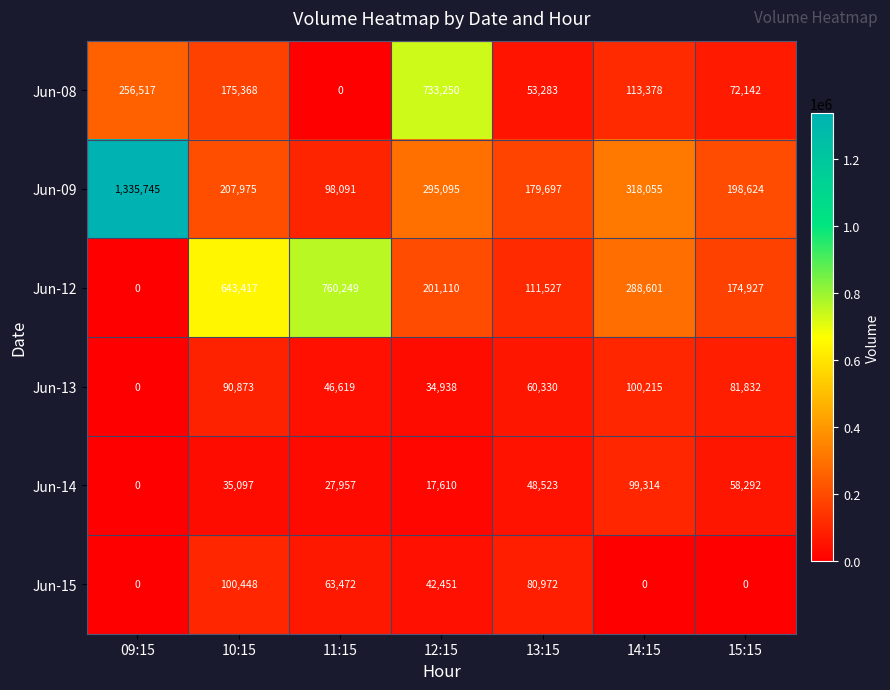

What is the difference between the maximum and second lowest values in the Jun-13 series?

65277